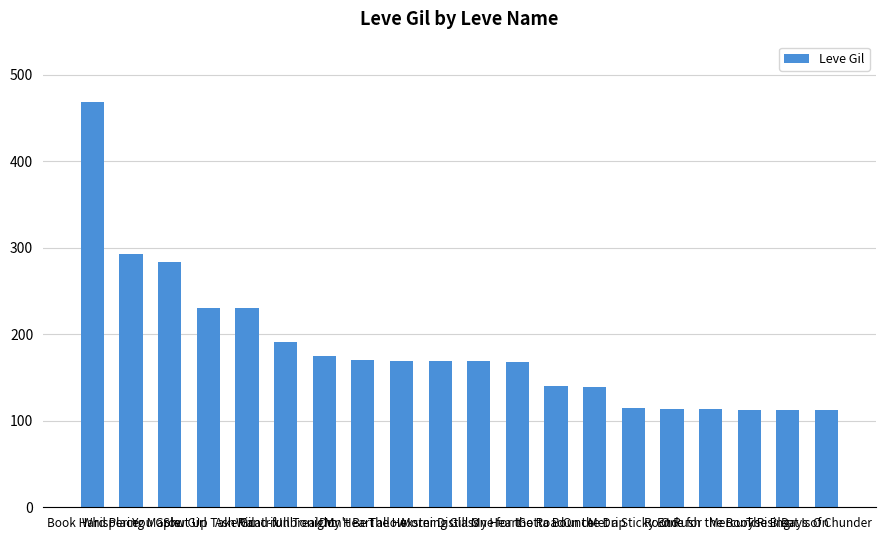

What is the minimum value shown in the chart?

112